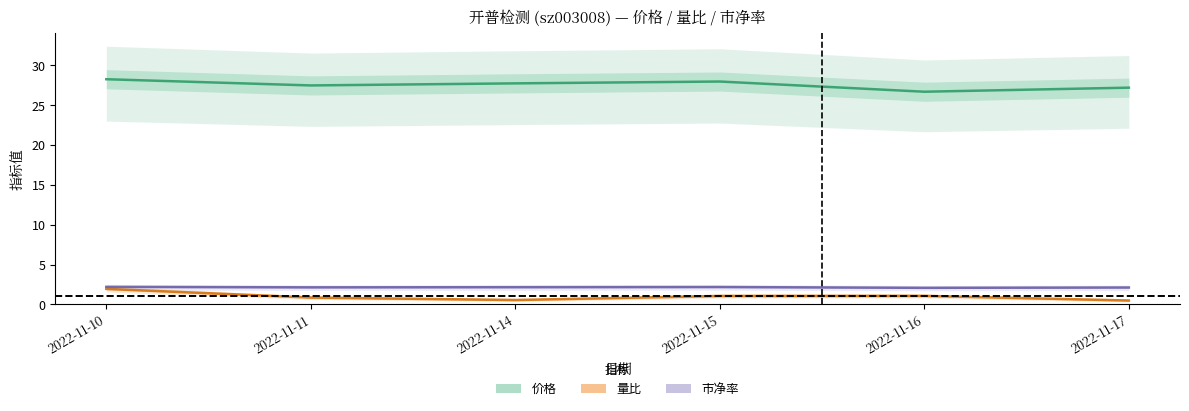

Which label corresponds to the largest value in the chart?

2022-11-10